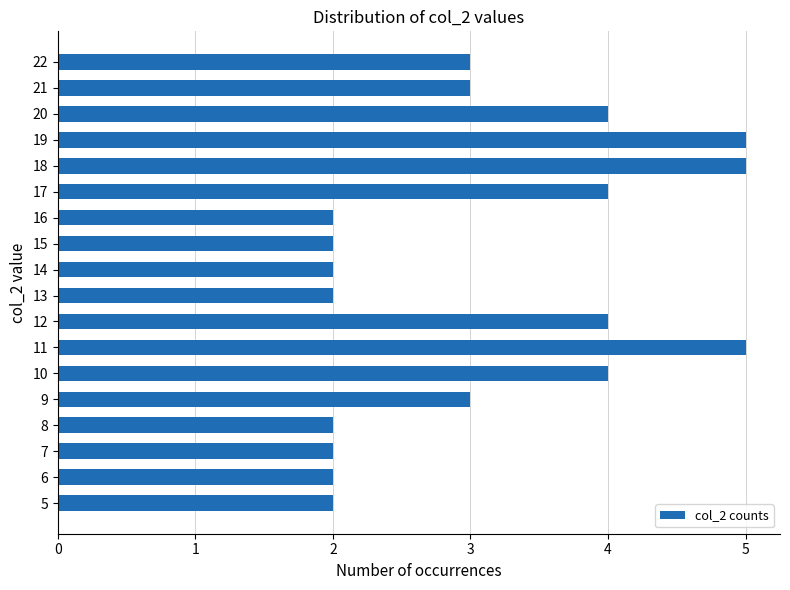

Between 9 and 20, which is larger?

20